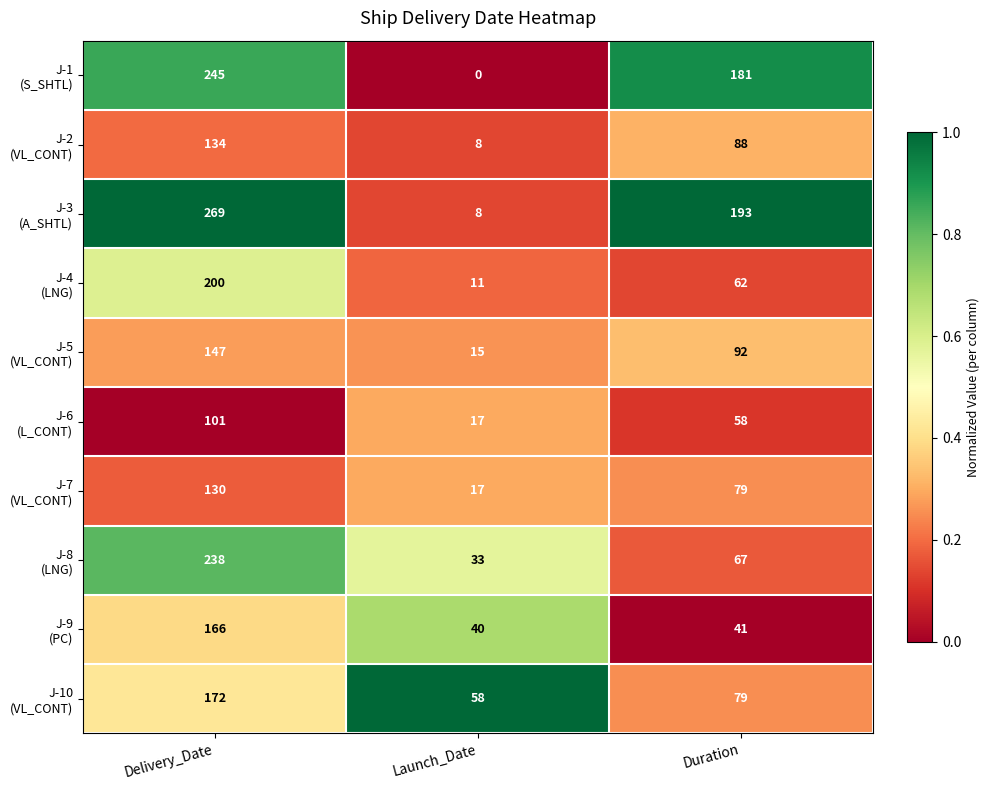

What is the difference between the highest and lowest values at Delivery_Date?

168